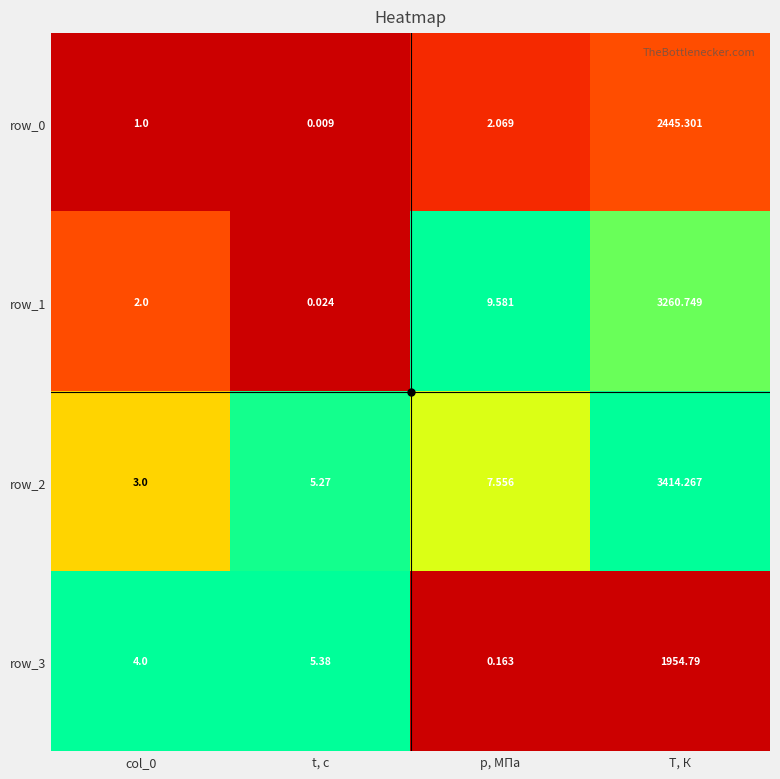

At which label is row_1 closest to 1630?

p, МПа